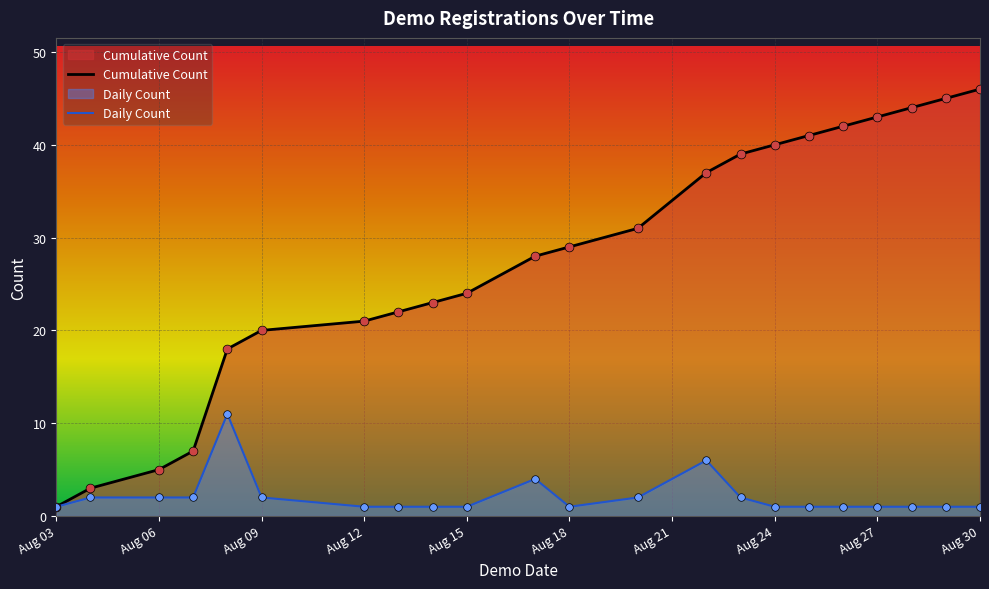

At how many categories does at least one series exceed 23?

13